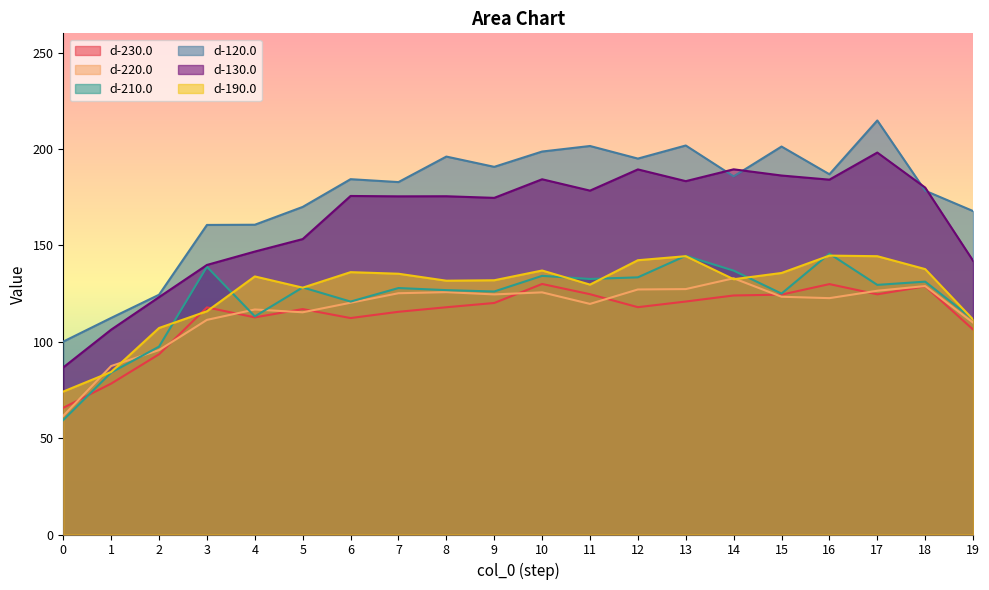

At how many categories does at least one series exceed 177?

13